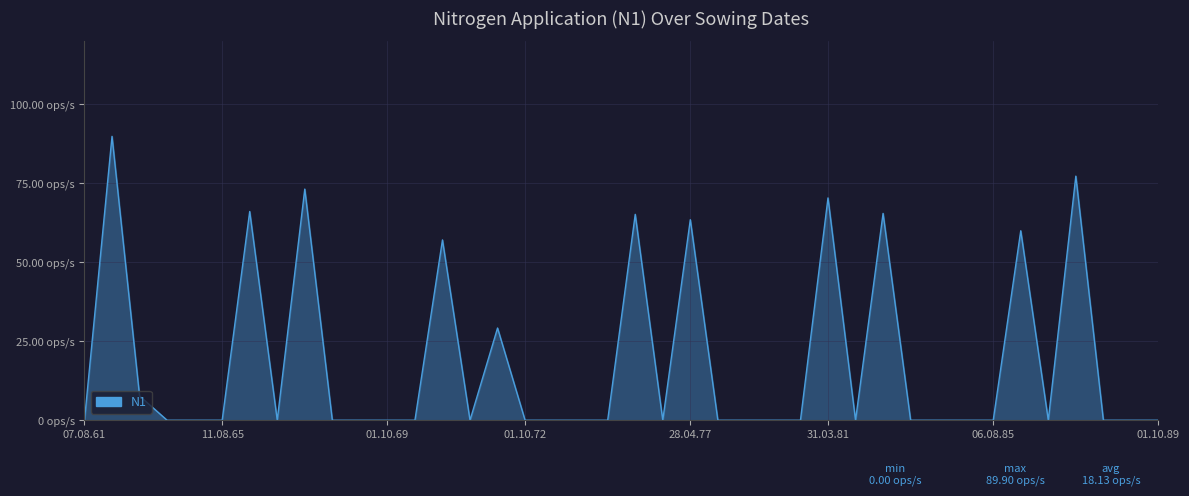

Reading right to left, list all the values displayed in this chart.

0.0	0.0	0.0	77.3	0.0	60.0	0.0	0.0	0.0	0.0	65.5	0.0	70.4	0.0	0.0	0.0	0.0	63.5	0.0	65.2	0.0	0.0	0.0	0.0	29.2	0.0	57.1	0.0	0.0	0.0	0.0	73.2	0.0	66.1	0.0	0.0	0.0	7.7	89.9	0.0